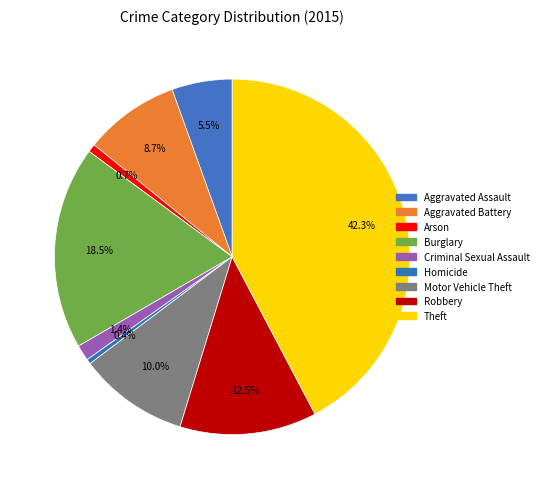

Does any single category account for the majority?

No